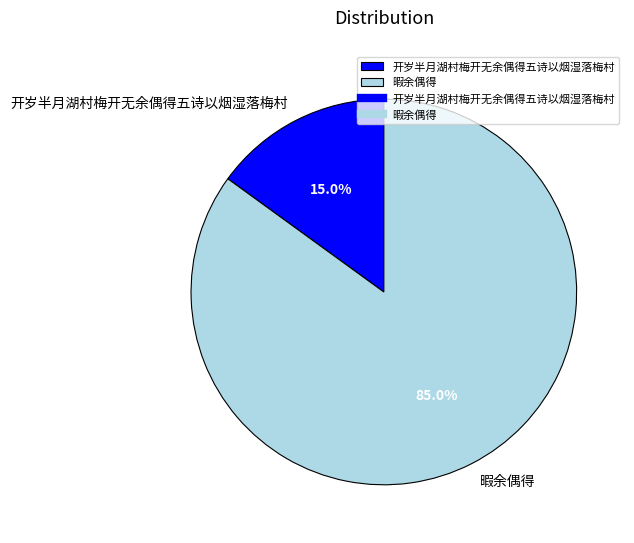

Which category accounts for the majority?

暇余偶得